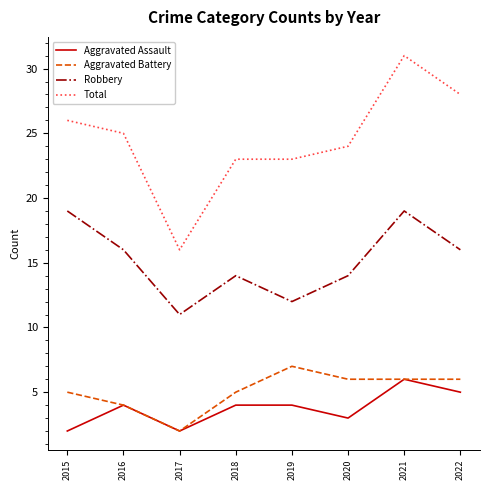

At which category is the sum across all series the highest?

2021